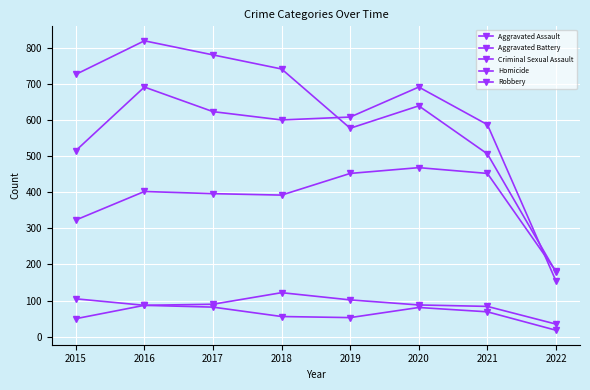

True or false: Robbery and Criminal Sexual Assault cross at least once.

False